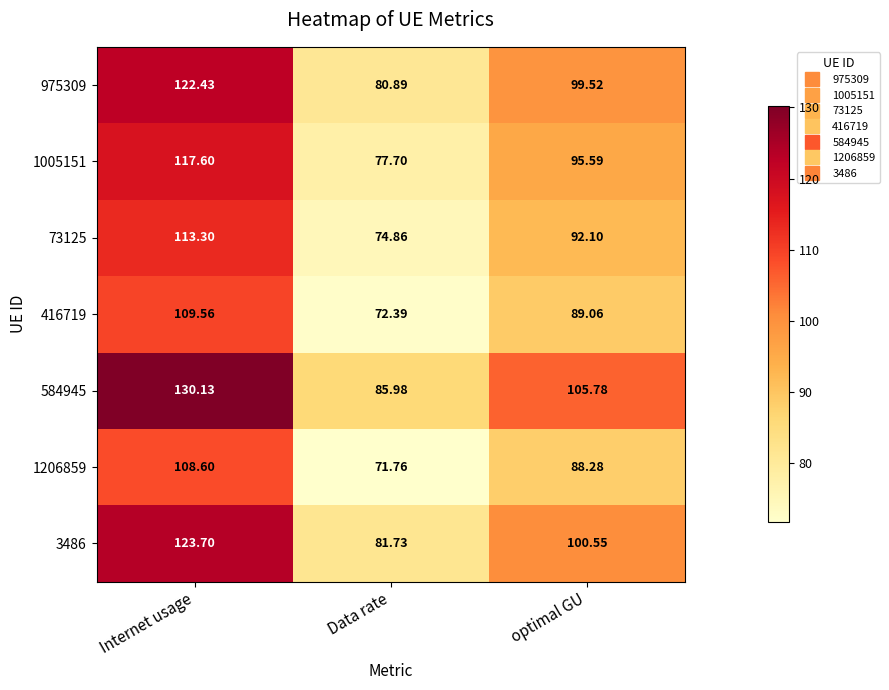

List the series in order of their peak value, lowest first.

1206859, 416719, 73125, 1005151, 975309, 3486, 584945